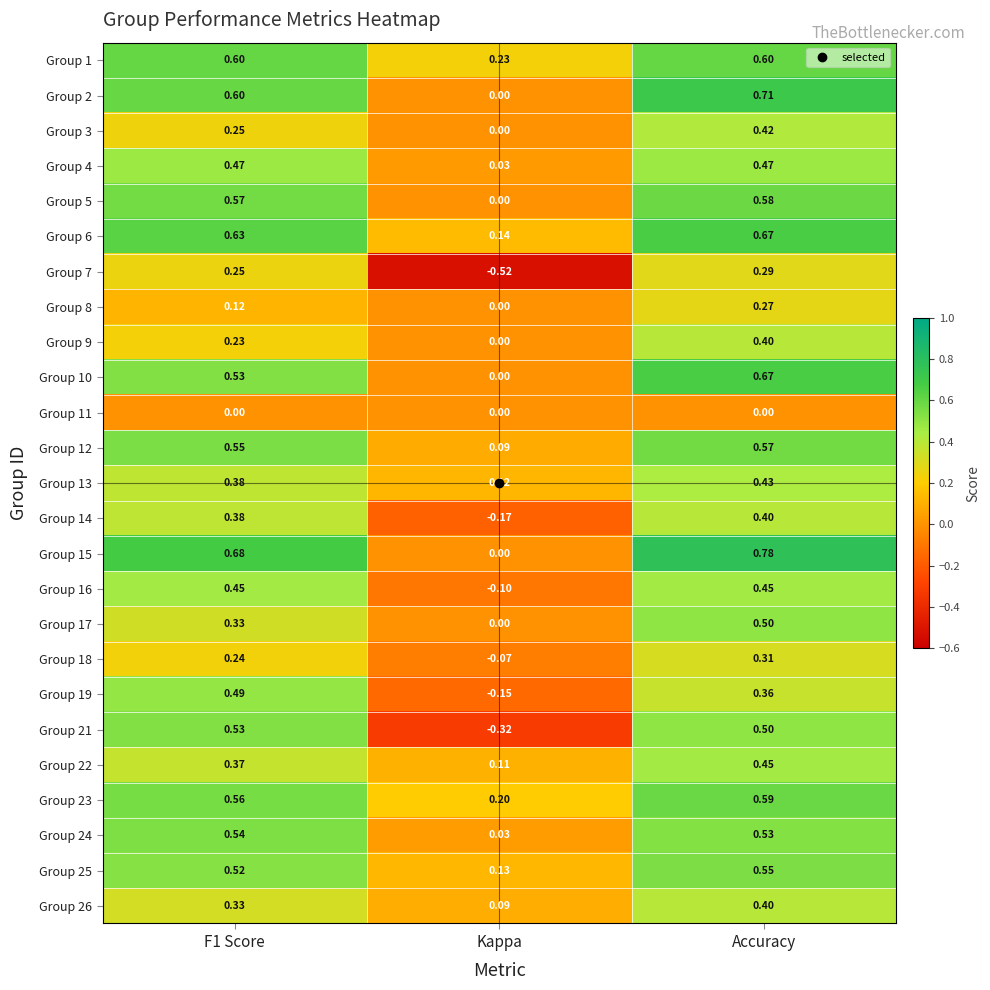

Count the number of categories in the chart.

3